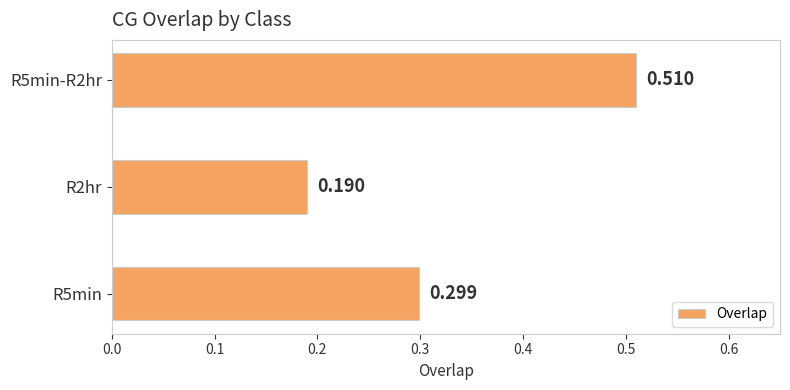

How many data points does each series have?

3